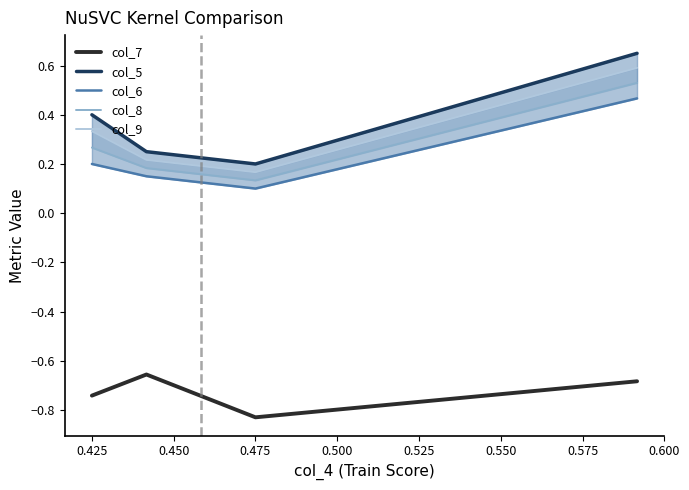

True or false: col_7 has more than 0 points higher than both neighbors.

True